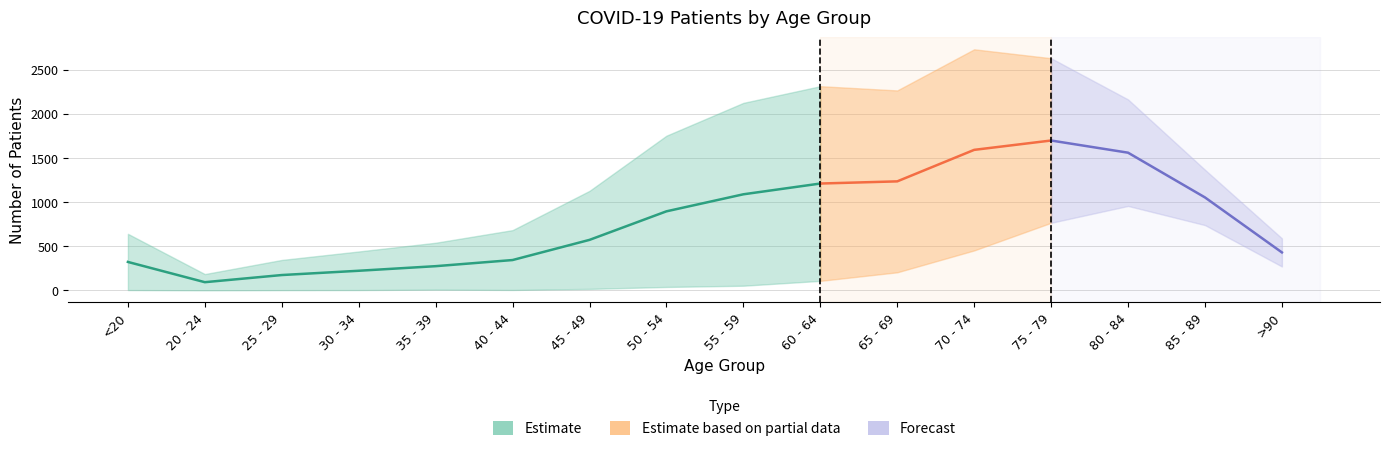

The value of patients_recovered at 60 - 64 is 1474. True or false?

False